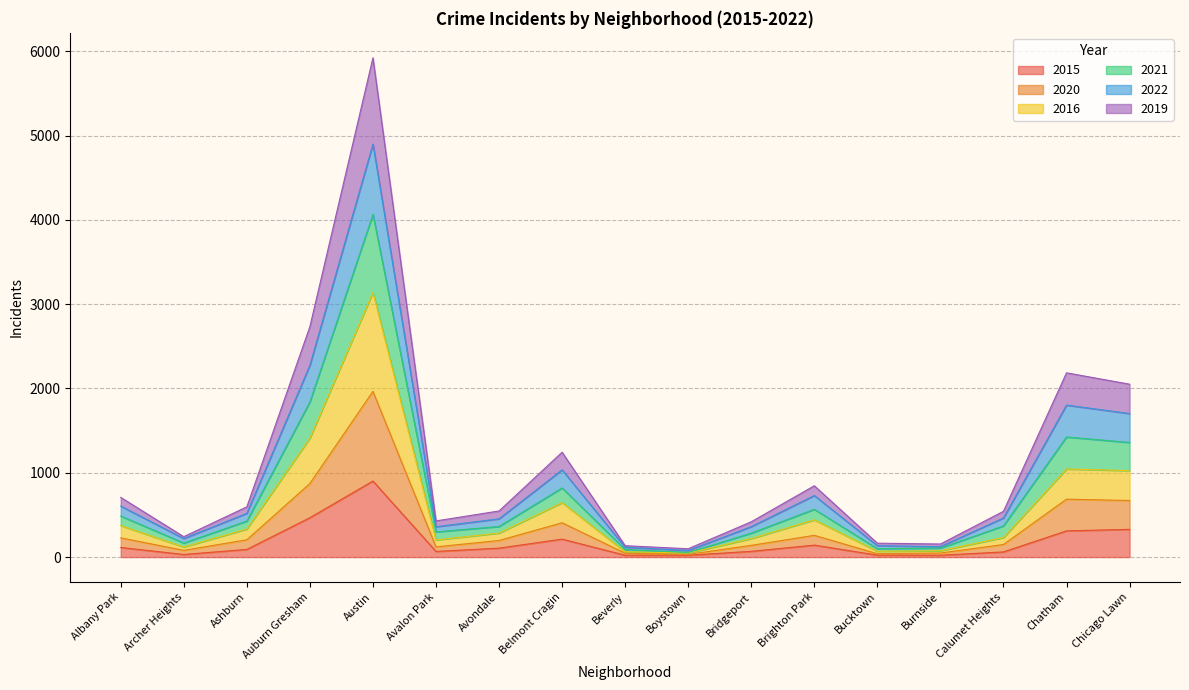

At which category is the sum across all series the highest?

Austin